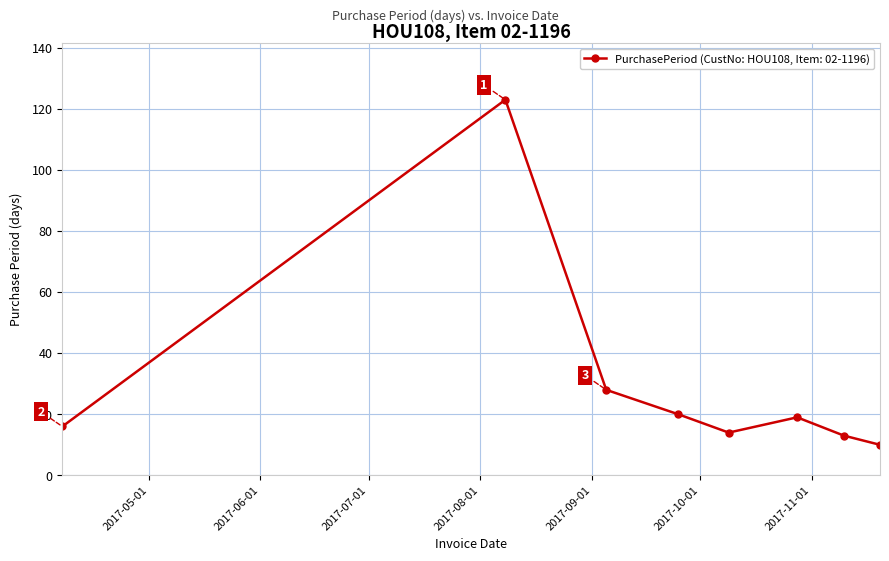

What is the difference between the maximum and minimum values?

113